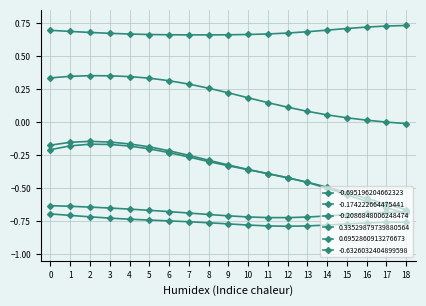

How many lines are shown in the chart?

6